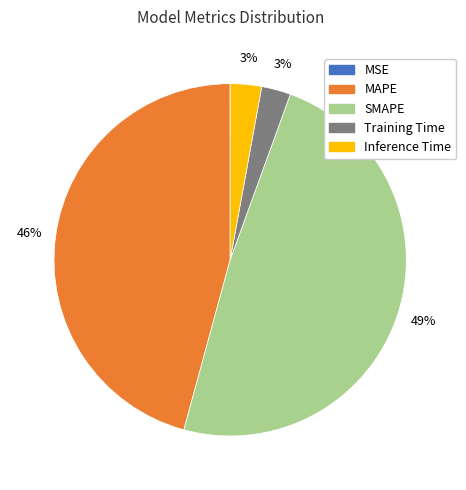

To the nearest percent, what portion does Training Time represent?

3%